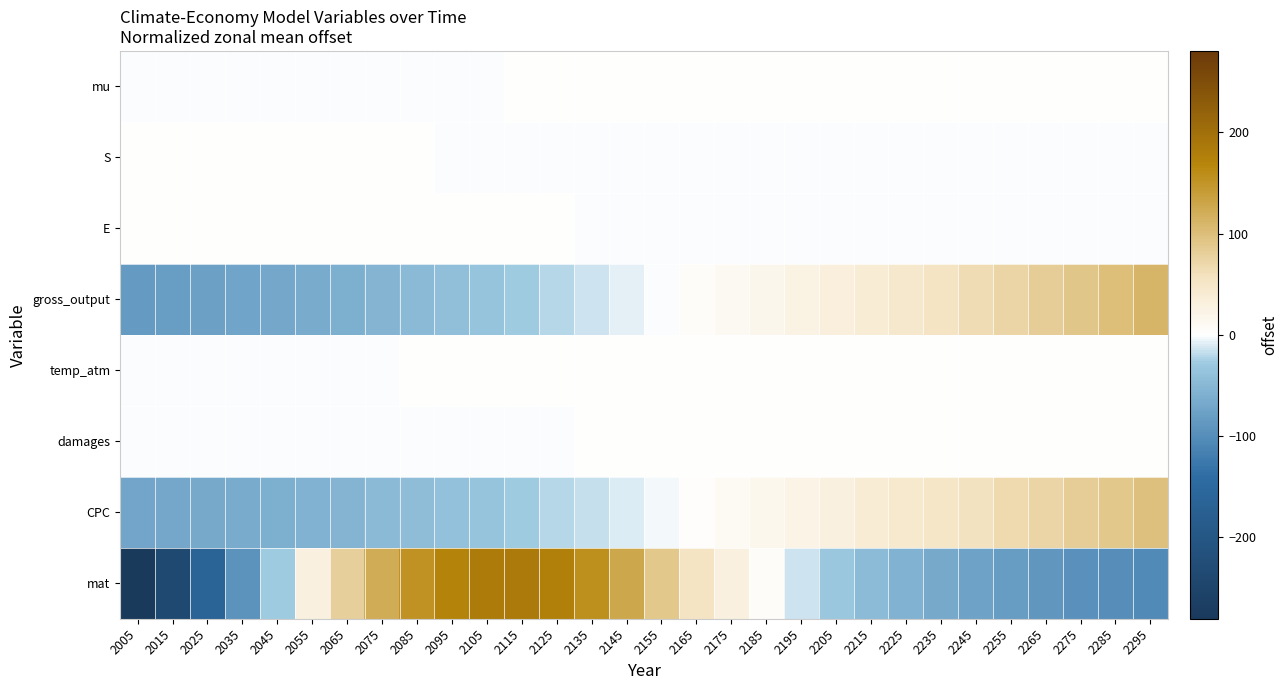

Which label corresponds to the largest value in the chart?

2115